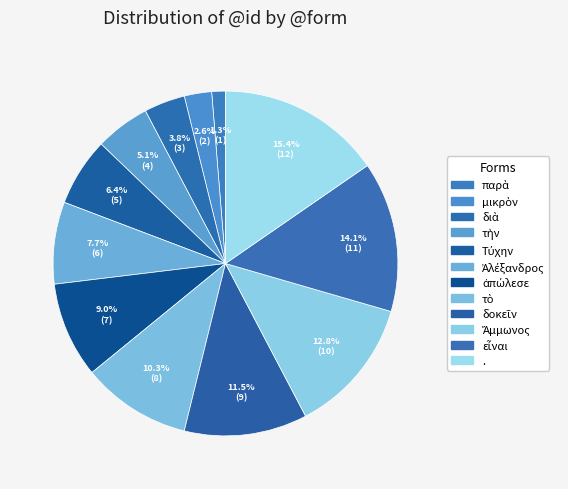

What is the total percentage of τὴν and Τύχην?

11.5%